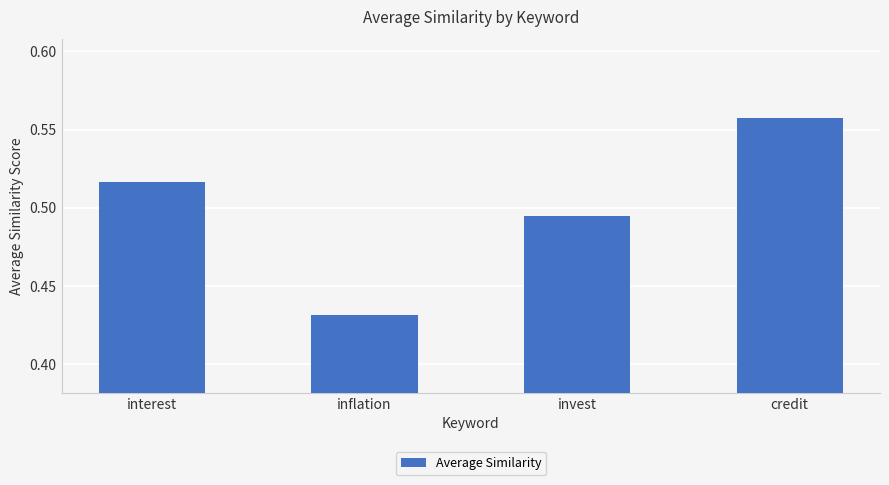

How many values are between 0 and 1?

4